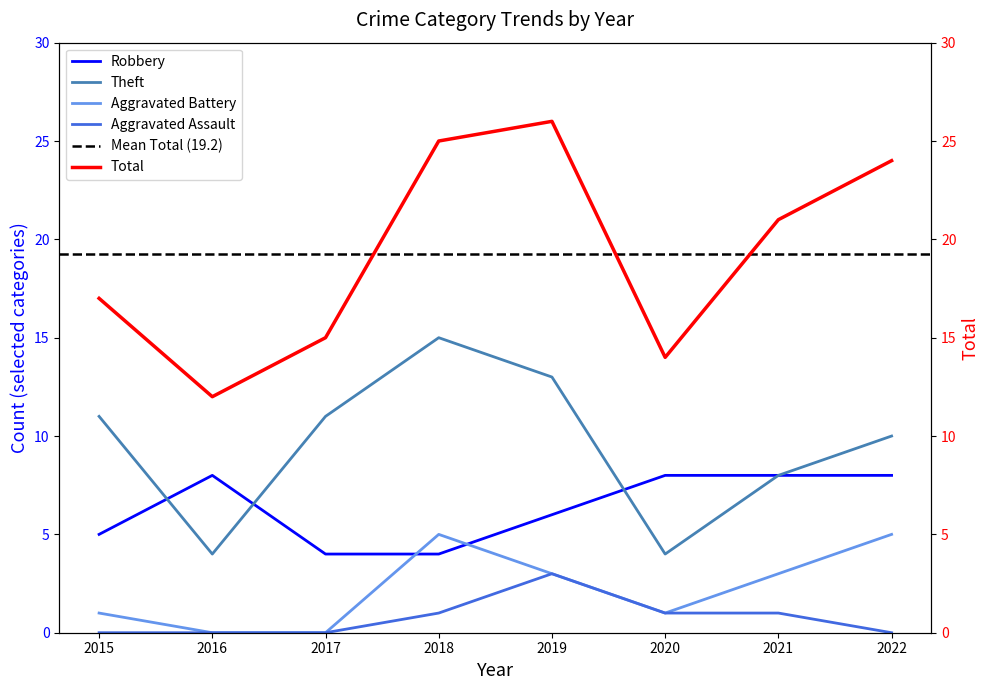

What is the minimum value for Robbery?

4